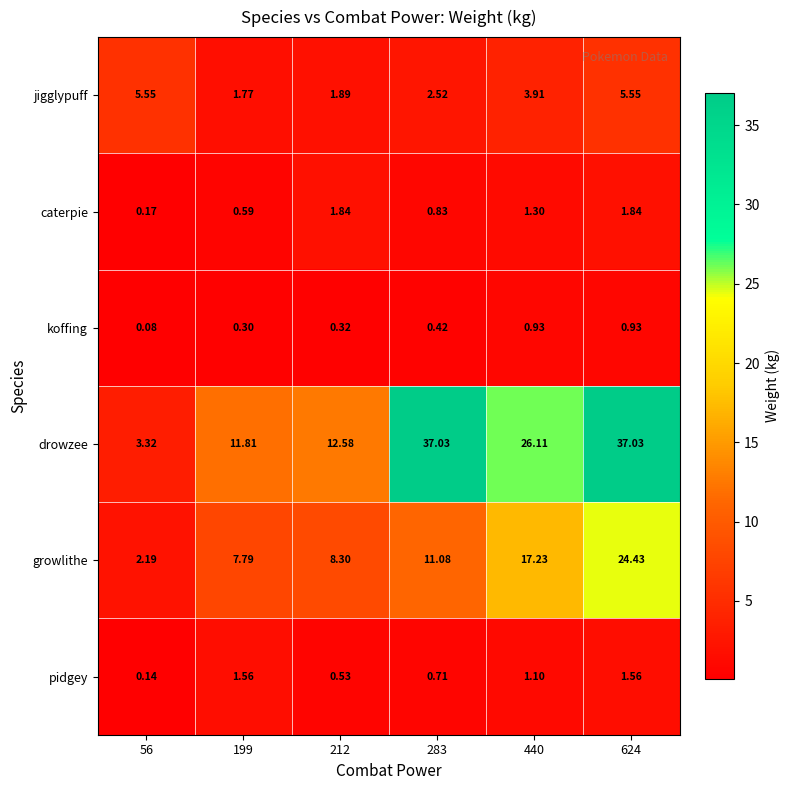

What is the spread (max minus min) of values at 199?

11.5